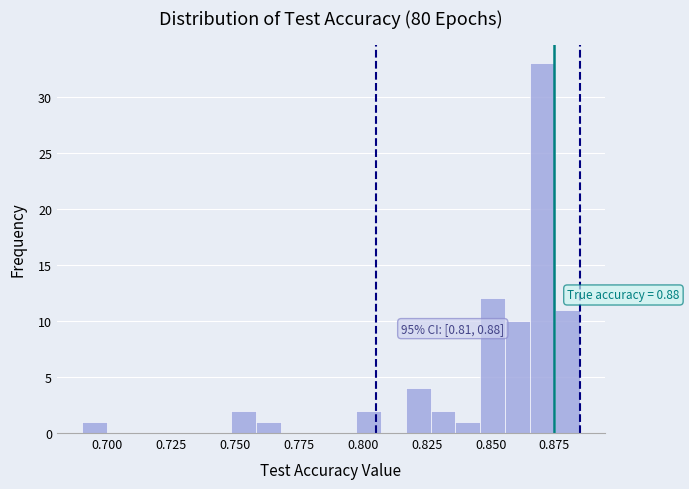

Read against the x-axis, roughly where is the centre of the tallest bar?

0.870